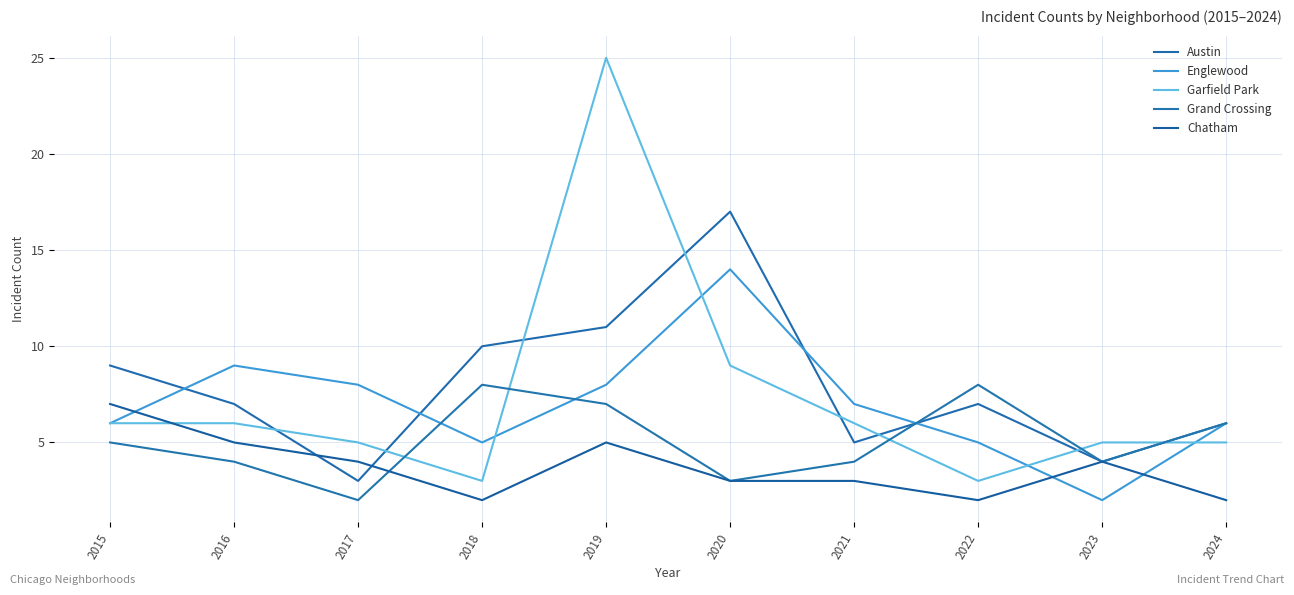

At which label does Austin reach its minimum?

2017